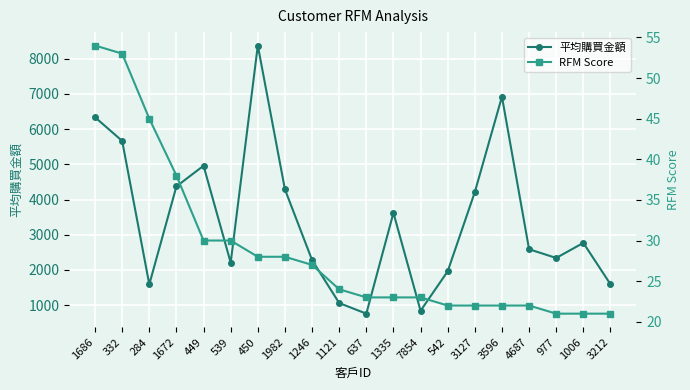

At 450, list the series in order from smallest to largest.

RFM Score, 平均購買金額